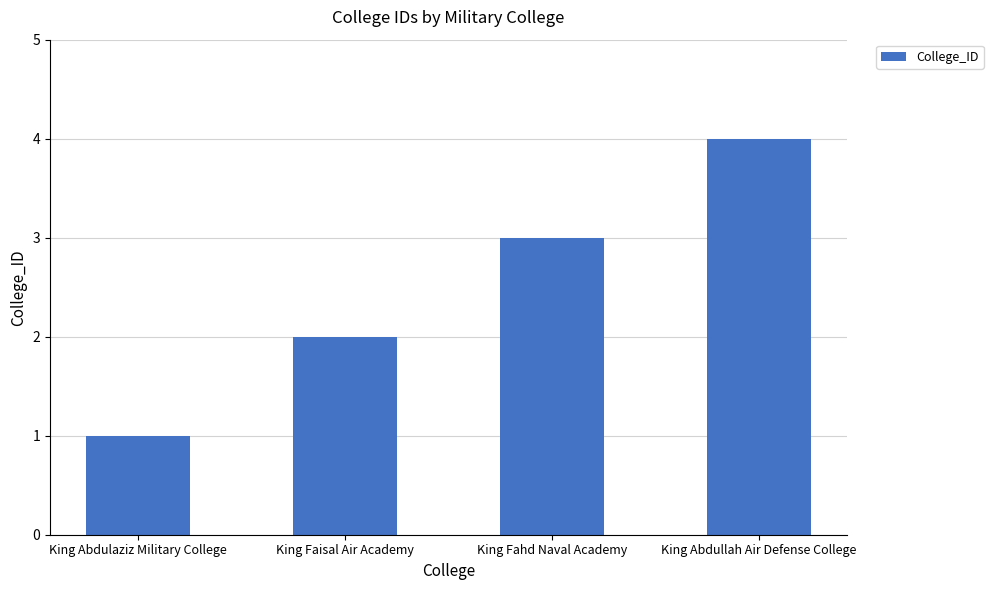

What is the difference between the second highest and second lowest values?

1